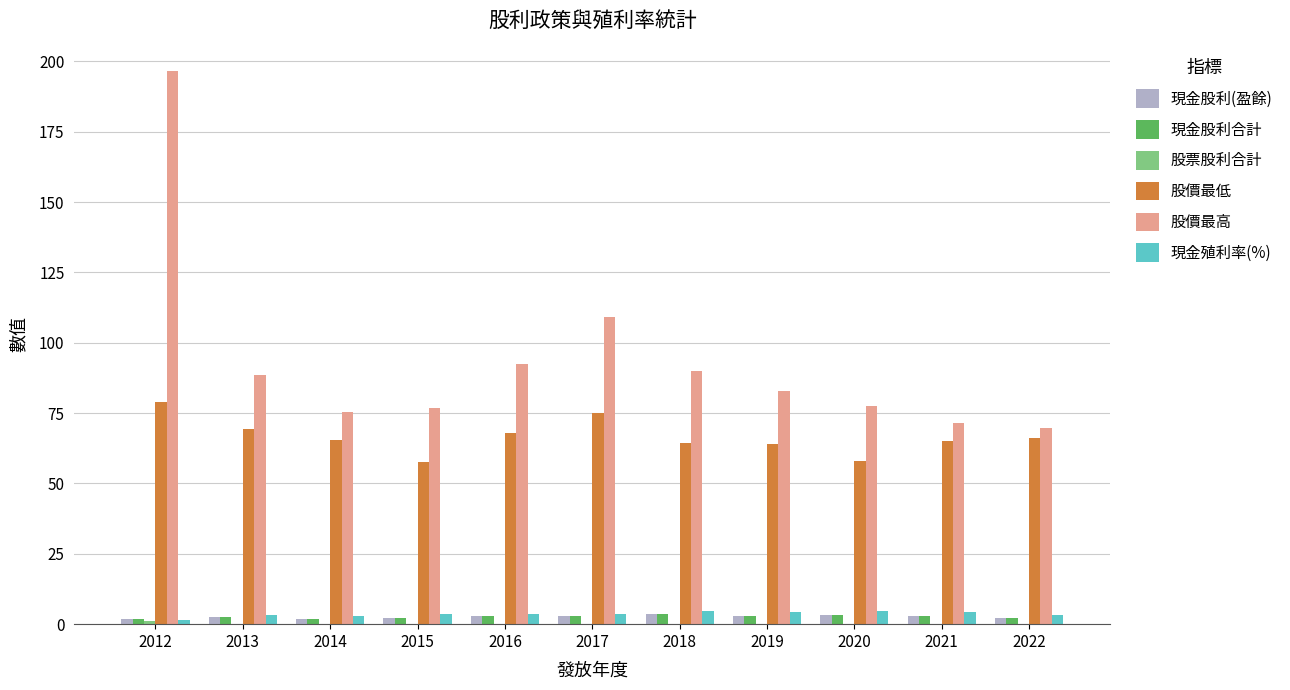

At which category is the sum across all series the highest?

2012